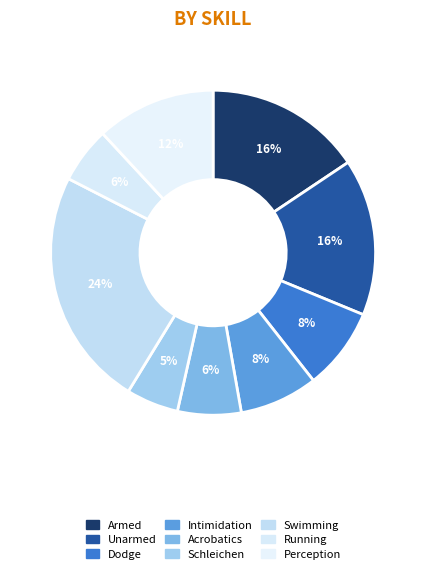

Rank the categories by value from lowest to highest.

Schleichen, Running, Acrobatics, Intimidation, Dodge, Perception, Armed, Unarmed, Swimming